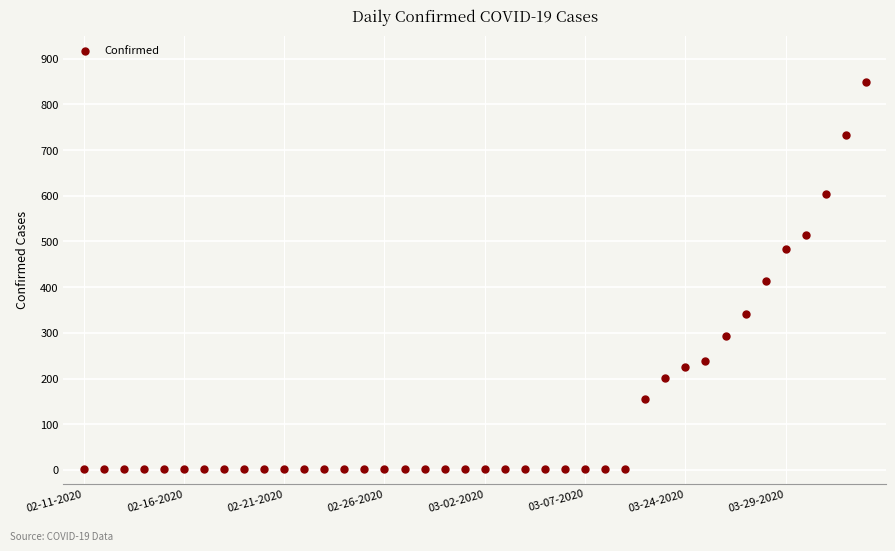

What Y value in the scatter plot is closest to 425?

413